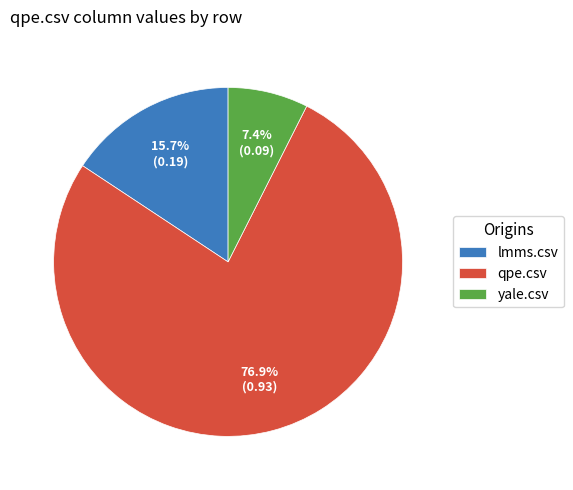

Which slice is the smallest?

yale.csv